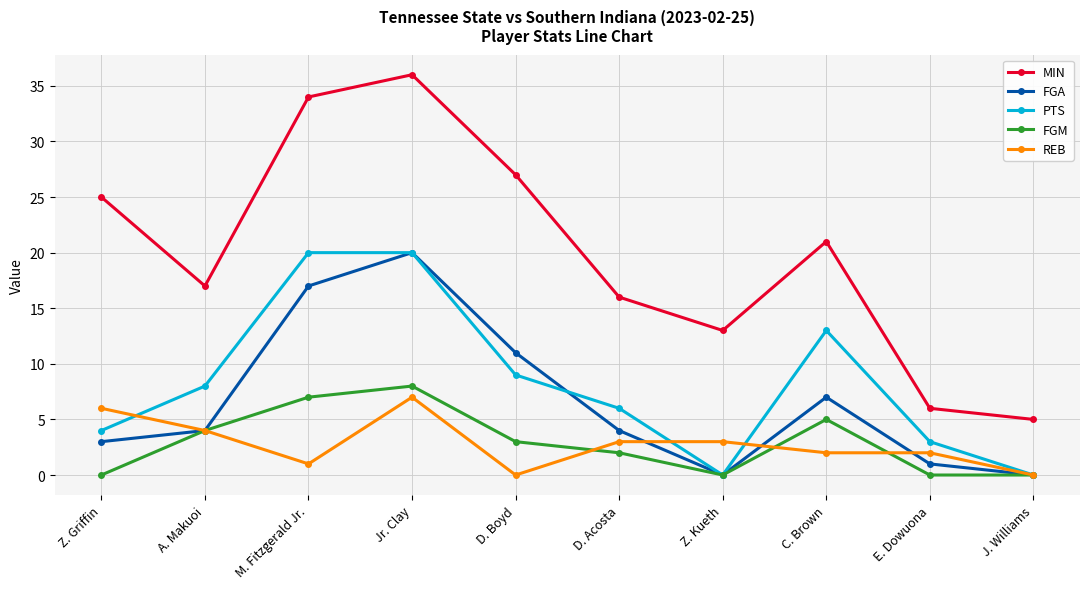

What position from the right is Z. Kueth?

4